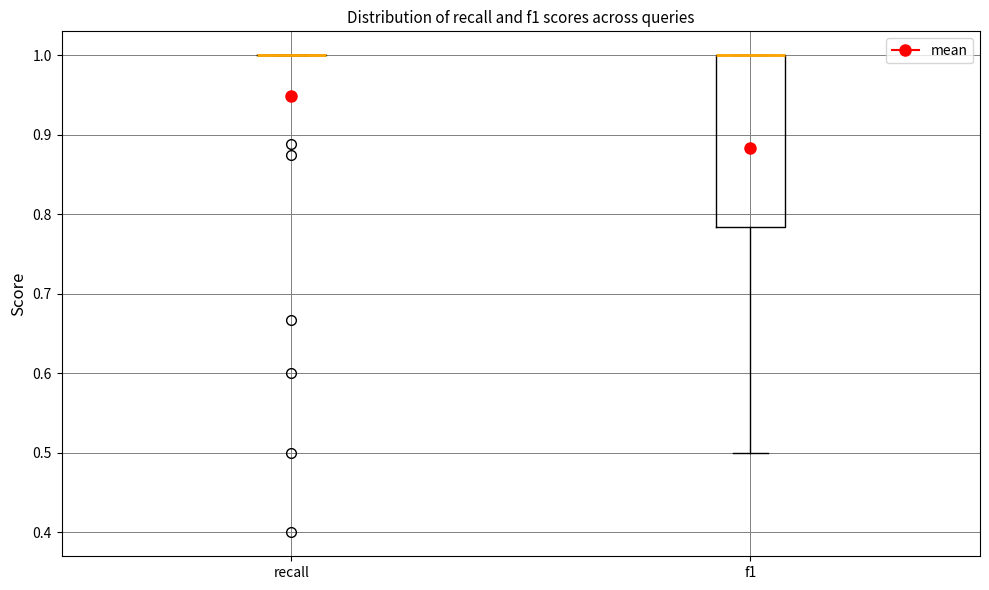

Where is the lower edge of the box for f1 on the y-axis? The values are not printed on the chart, so give them approximately, as read against the axis.

0.78